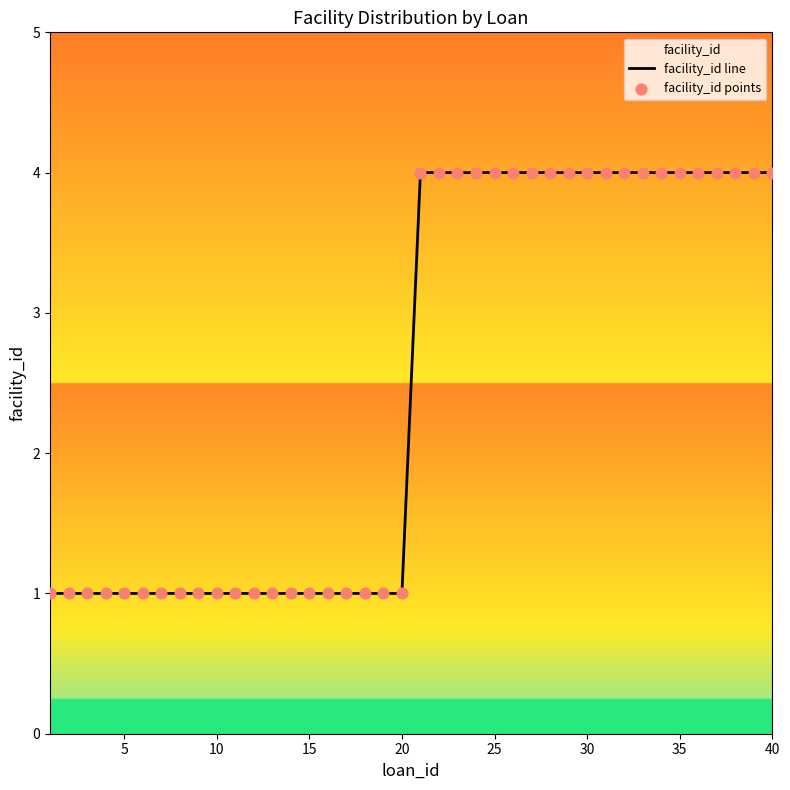

Which series has the largest total across all categories?

facility_id line